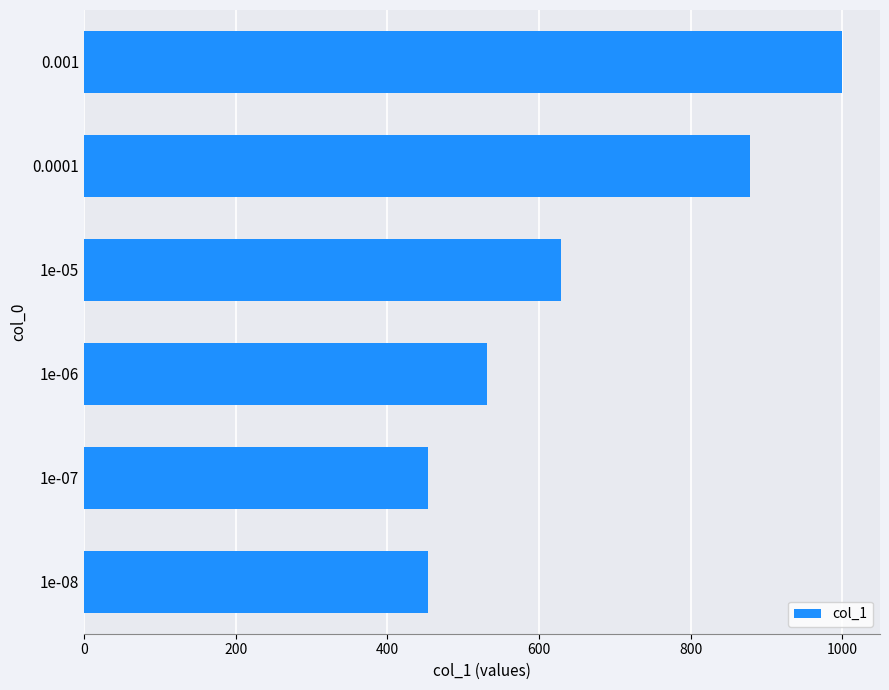

What is the smallest value displayed?

453